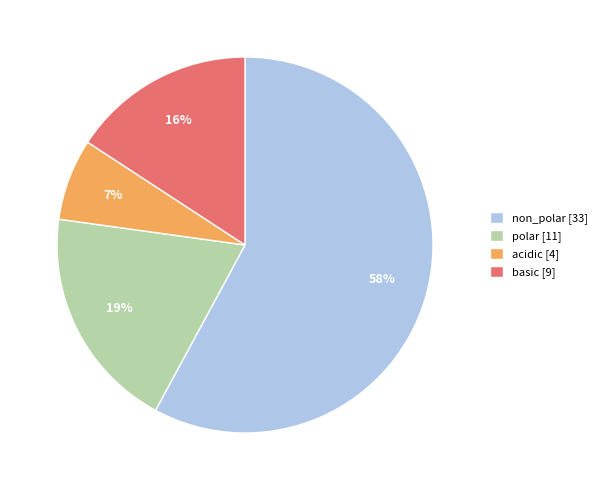

Is there a majority slice in this chart?

Yes